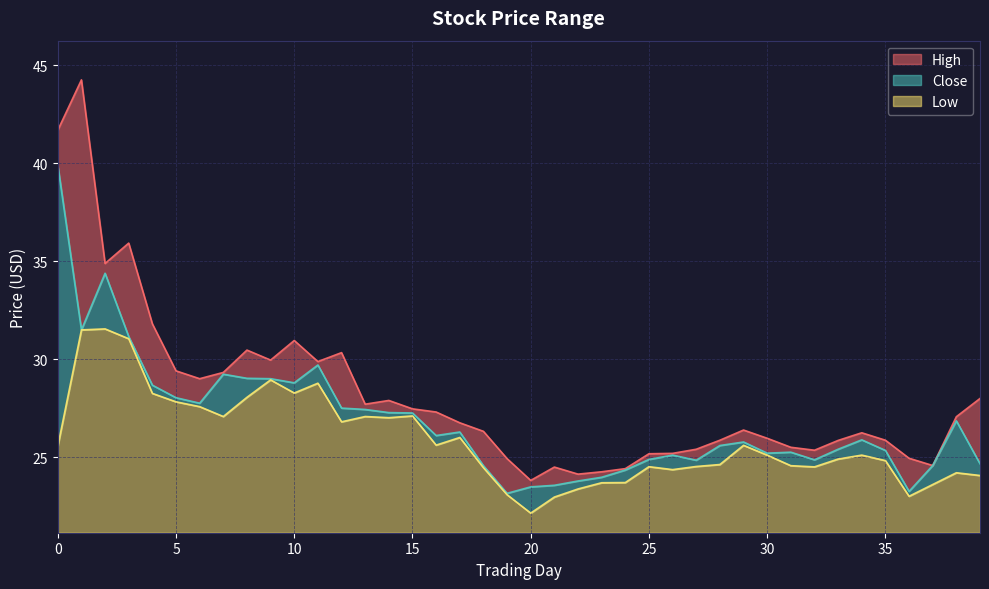

How many interior local peaks does the Low series have?

10